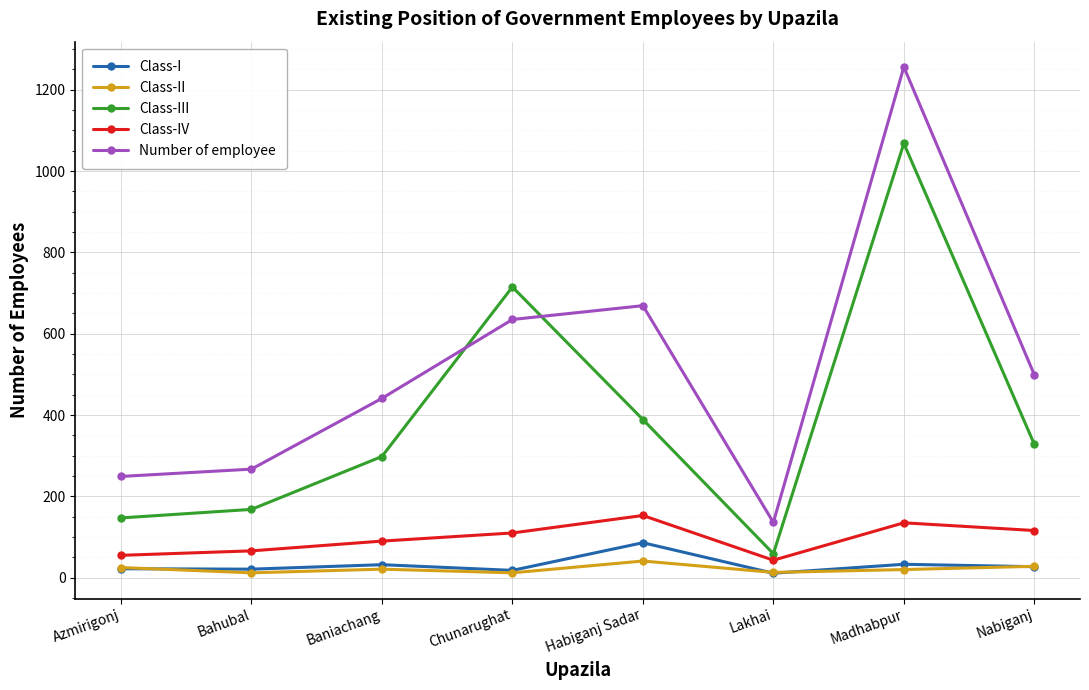

At which category does Number of employee reach its first local peak?

Habiganj Sadar